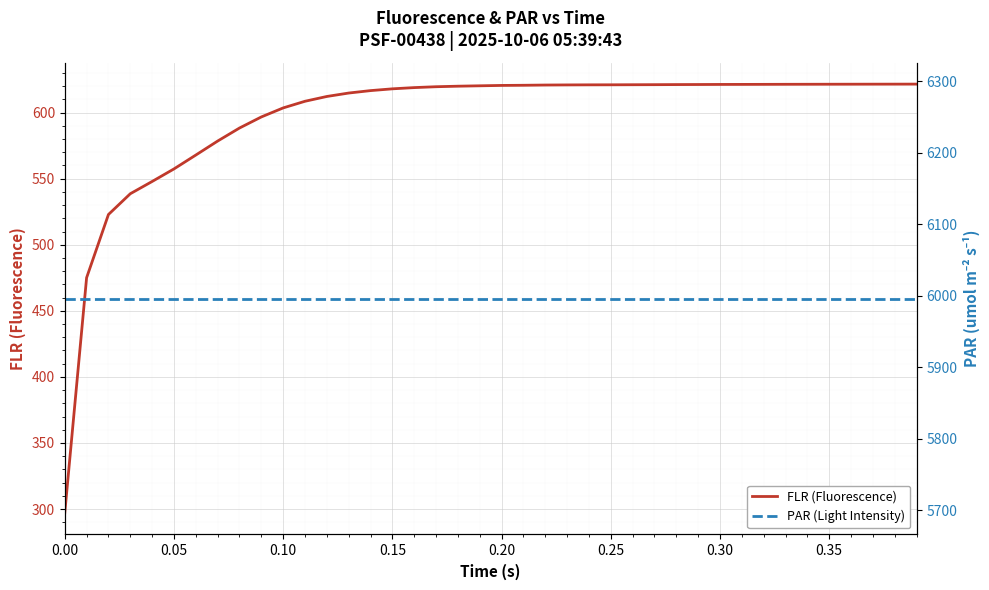

What are all the series names shown in the legend?

FLR (Fluorescence), PAR (Light Intensity)